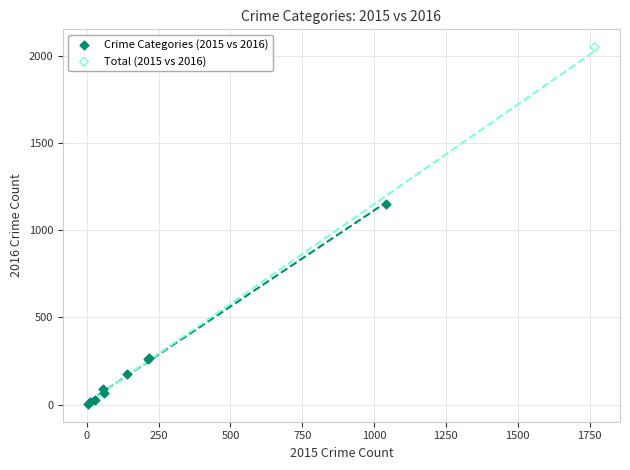

What are all the series names shown in the legend?

Crime Categories (2015 vs 2016), Total (2015 vs 2016)